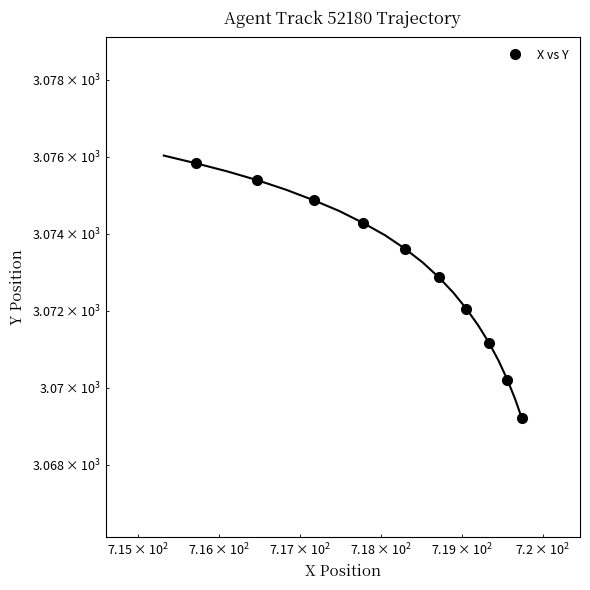

What is the difference between the second highest and second lowest values?

5.2